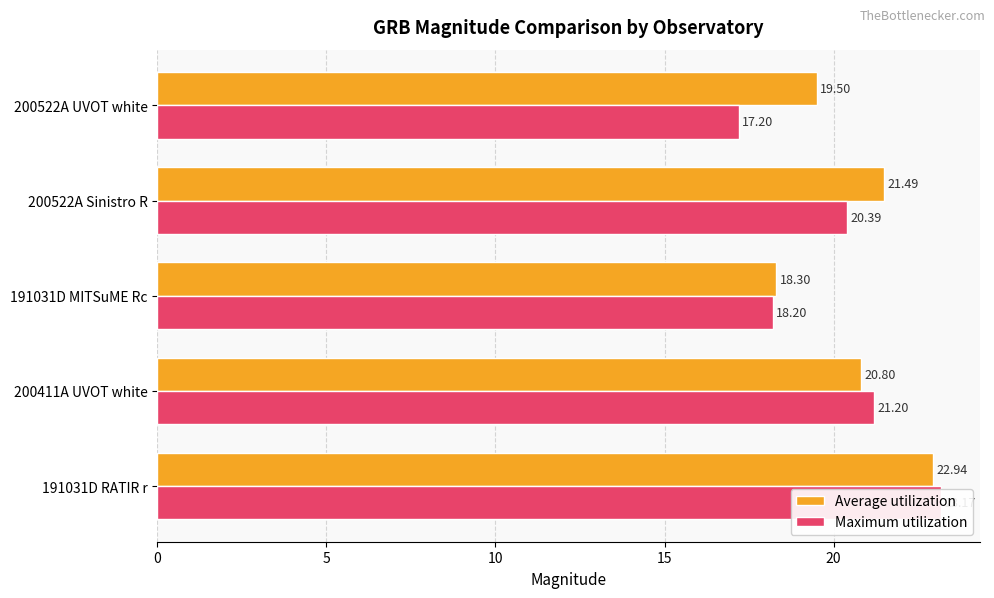

The Maximum utilization series shows 20.4 at 200522A Sinistro R. True or false?

True